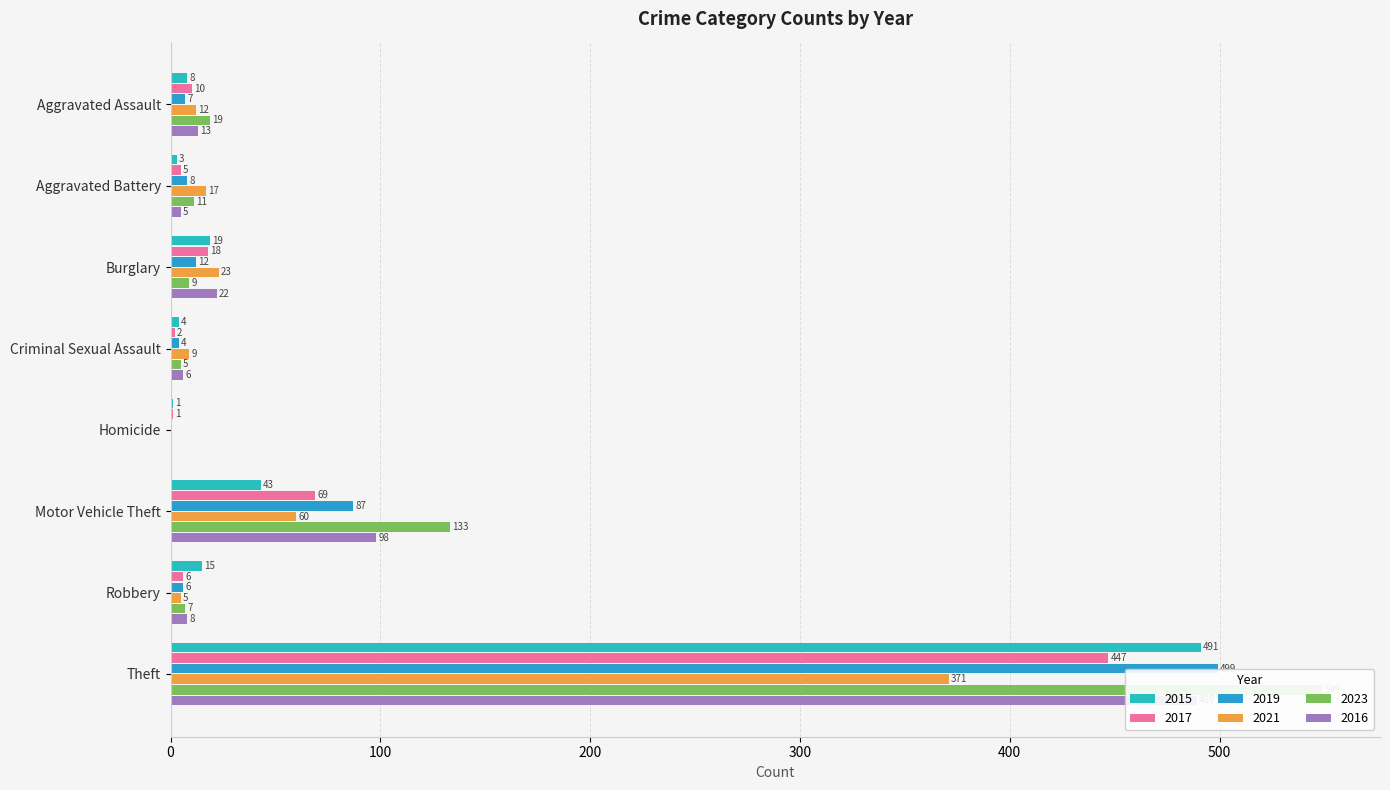

Which category has the highest value in the 2016 series?

Theft